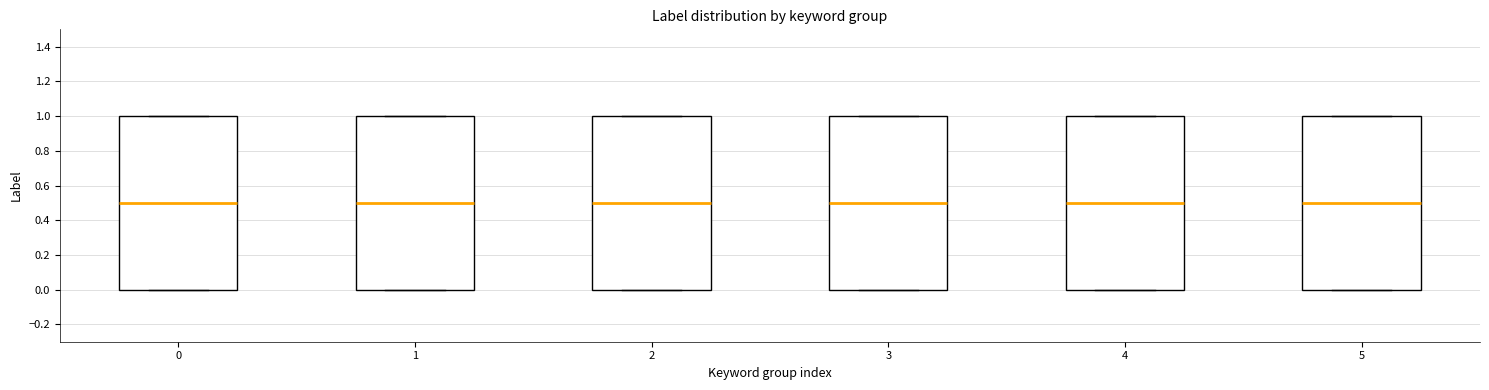

Reading left to right, transcribe this box plot: for each box, give where its median line is, the range the box spans, and where its two whiskers end, as read against the y-axis. The values are not printed on the chart, so give them approximately, as read against the axis.

0: median 0.5, box 0.0 to 1.0, whiskers 0.0 to 1.0
1: median 0.5, box 0.0 to 1.0, whiskers 0.0 to 1.0
2: median 0.5, box 0.0 to 1.0, whiskers 0.0 to 1.0
3: median 0.5, box 0.0 to 1.0, whiskers 0.0 to 1.0
4: median 0.5, box 0.0 to 1.0, whiskers 0.0 to 1.0
5: median 0.5, box 0.0 to 1.0, whiskers 0.0 to 1.0